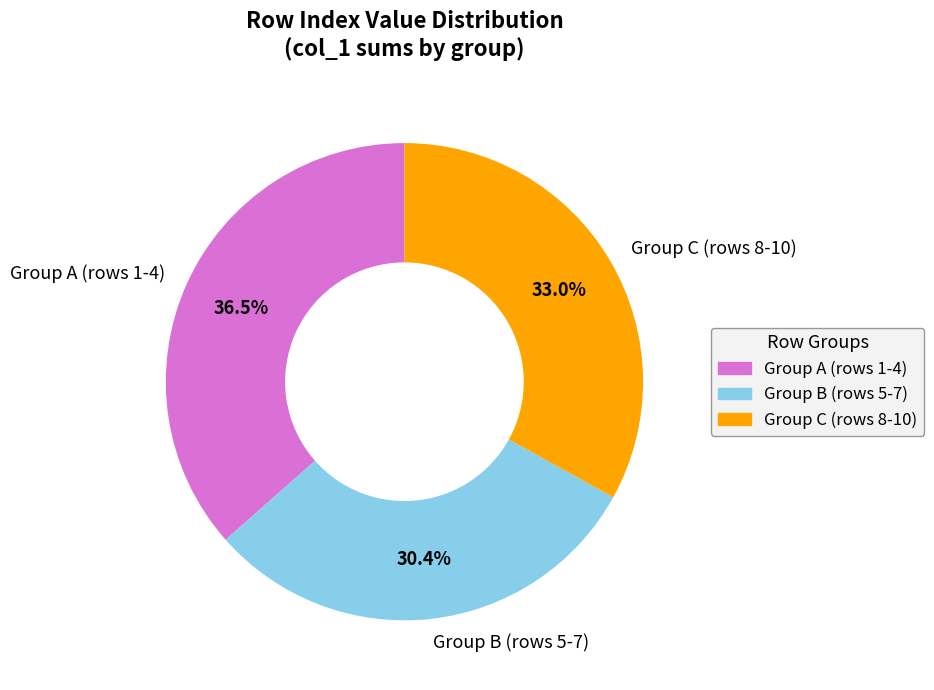

Is there a majority slice in this chart?

No